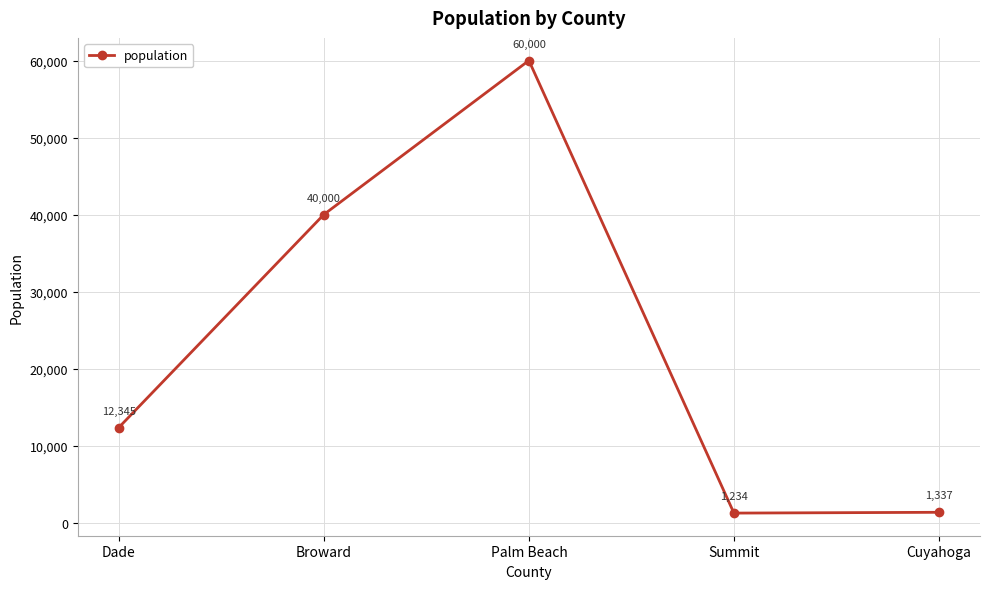

At which category does the chart reach its peak across all series?

Palm Beach